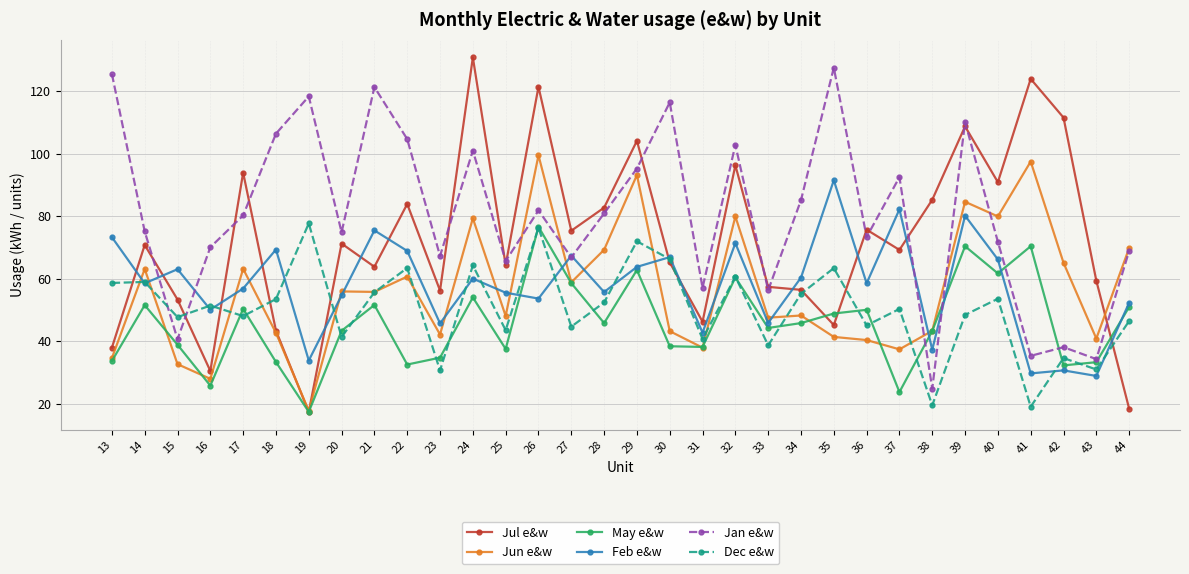

At which category does Dec e&w reach its first local valley?

15